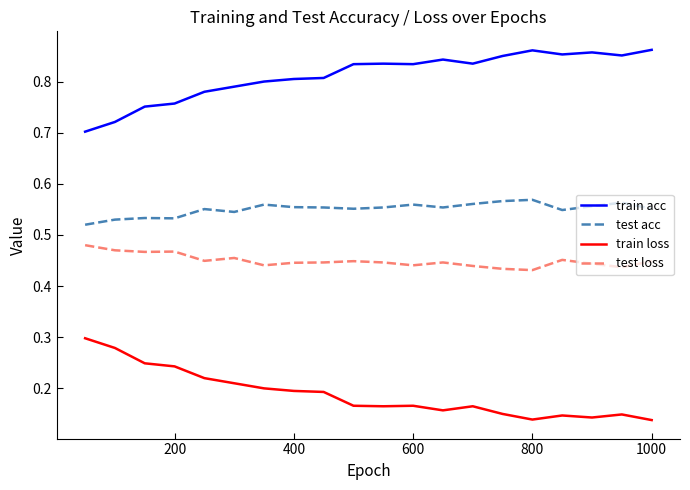

True or false: test loss and train acc cross at least once.

False